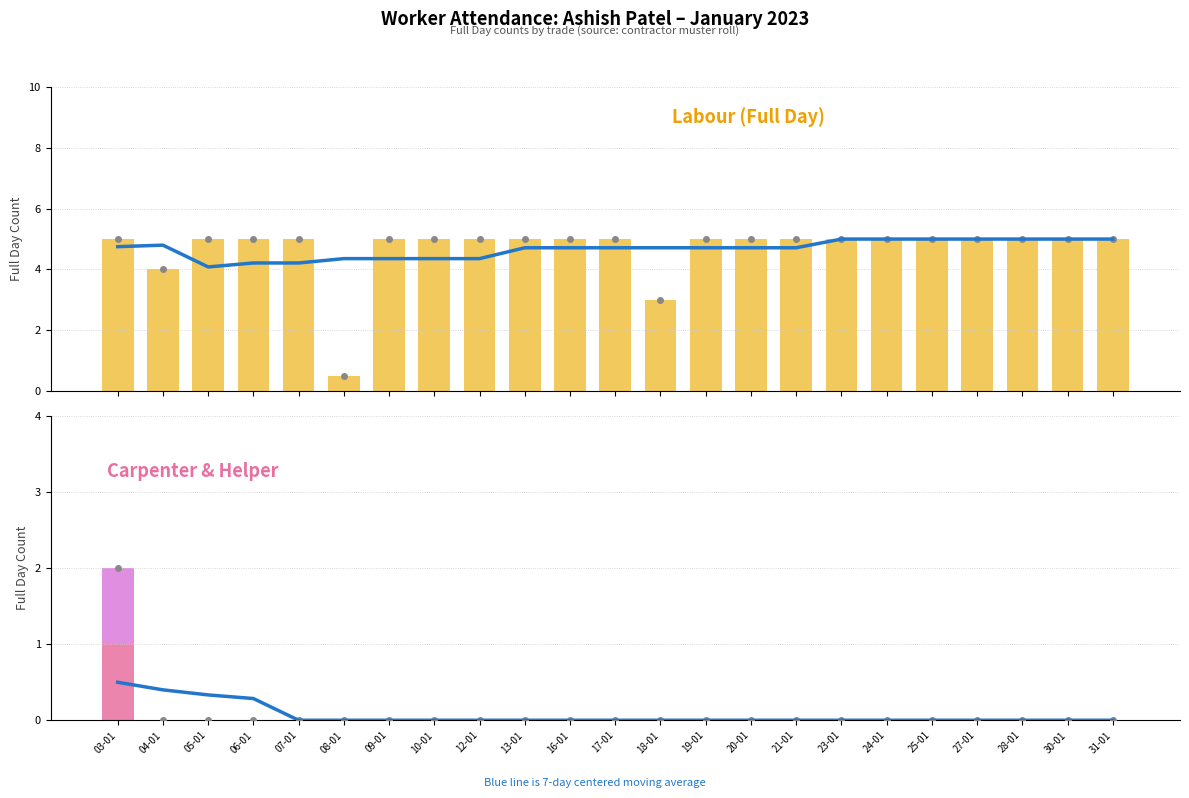

What is the label of the 5th bar from the right?

25-01